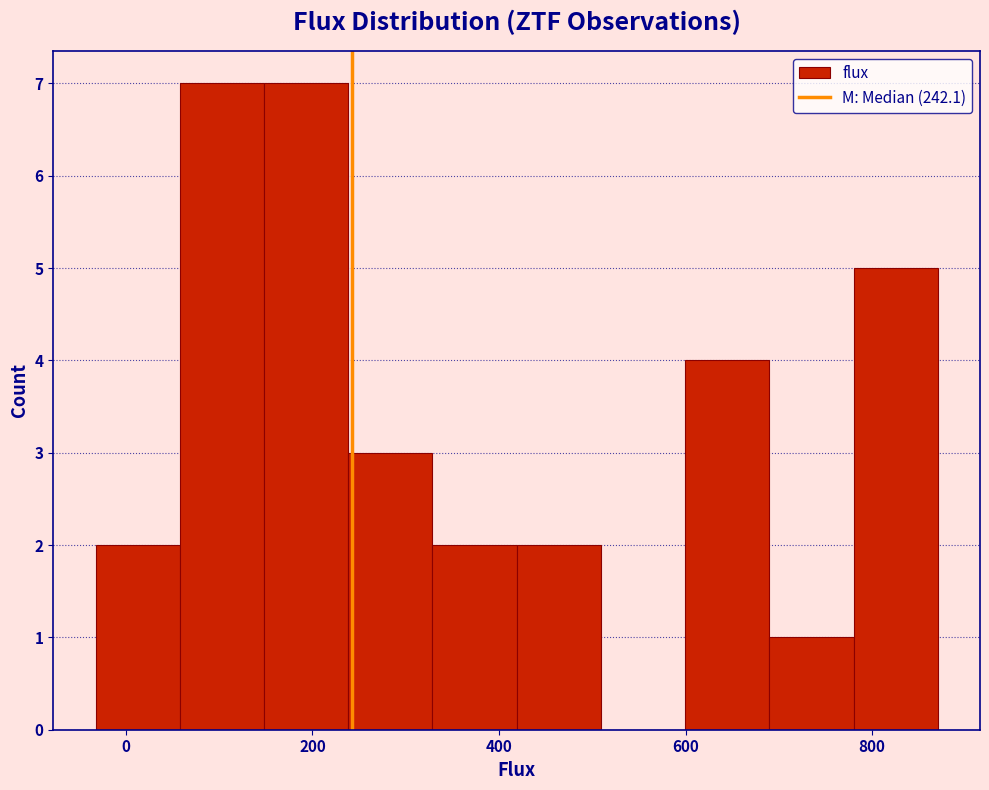

How tall is the bar that spans 140 to 240 on the x-axis? Neither the bar edges nor the heights are printed on the chart, so give them approximately, as read against the axes.

7